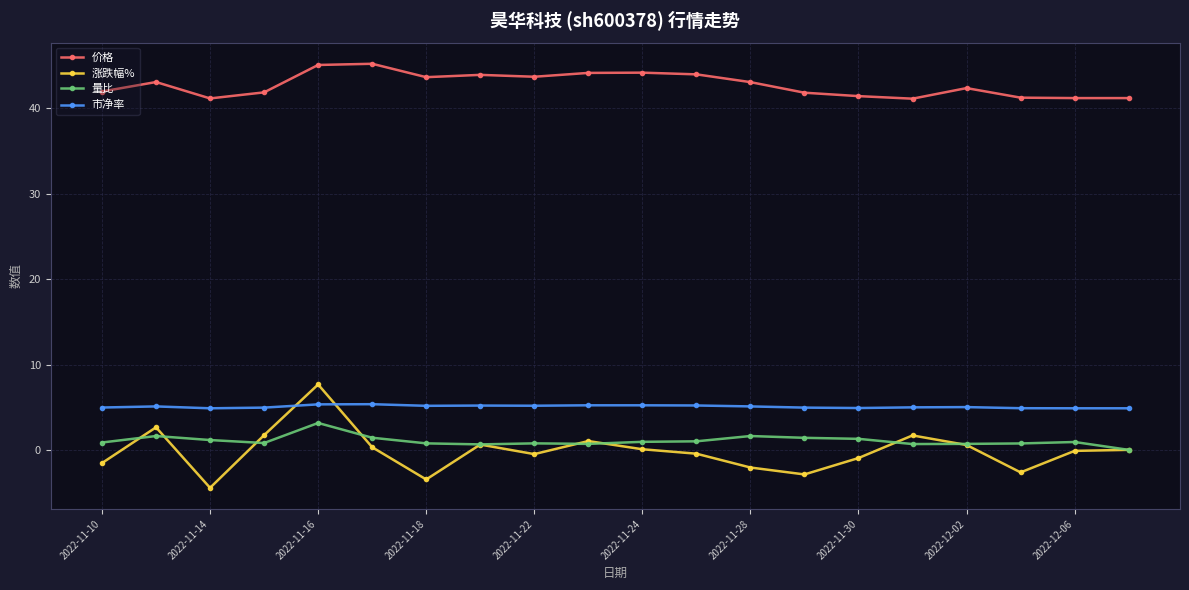

How many data points in 价格 are less than 43?

10